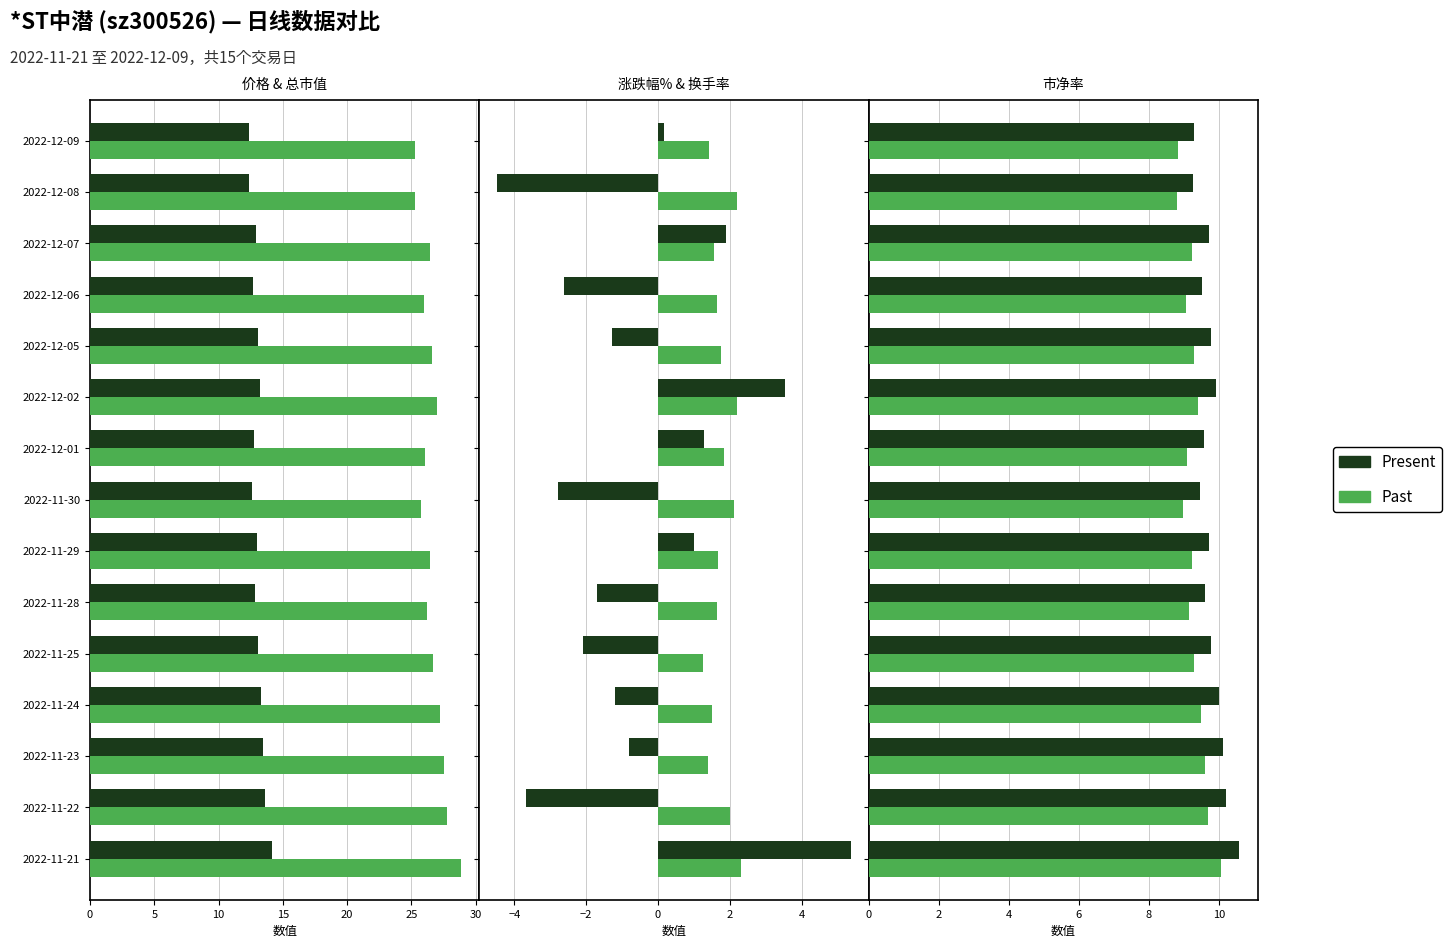

How many bars are there in each group?

2